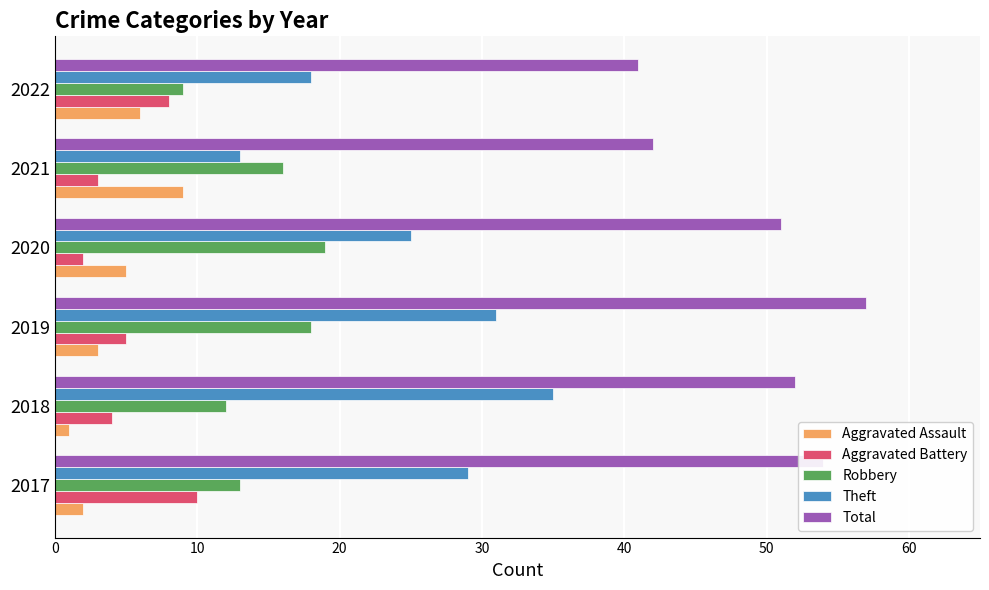

What value does the Robbery series have at 2021?

16